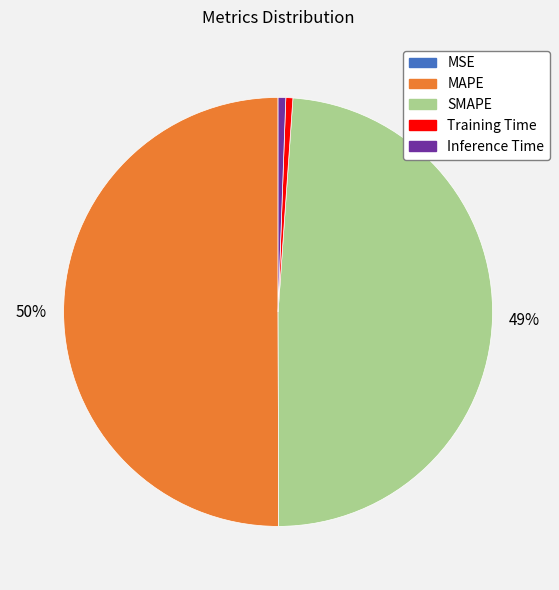

Which has a higher value, Inference Time or SMAPE?

SMAPE